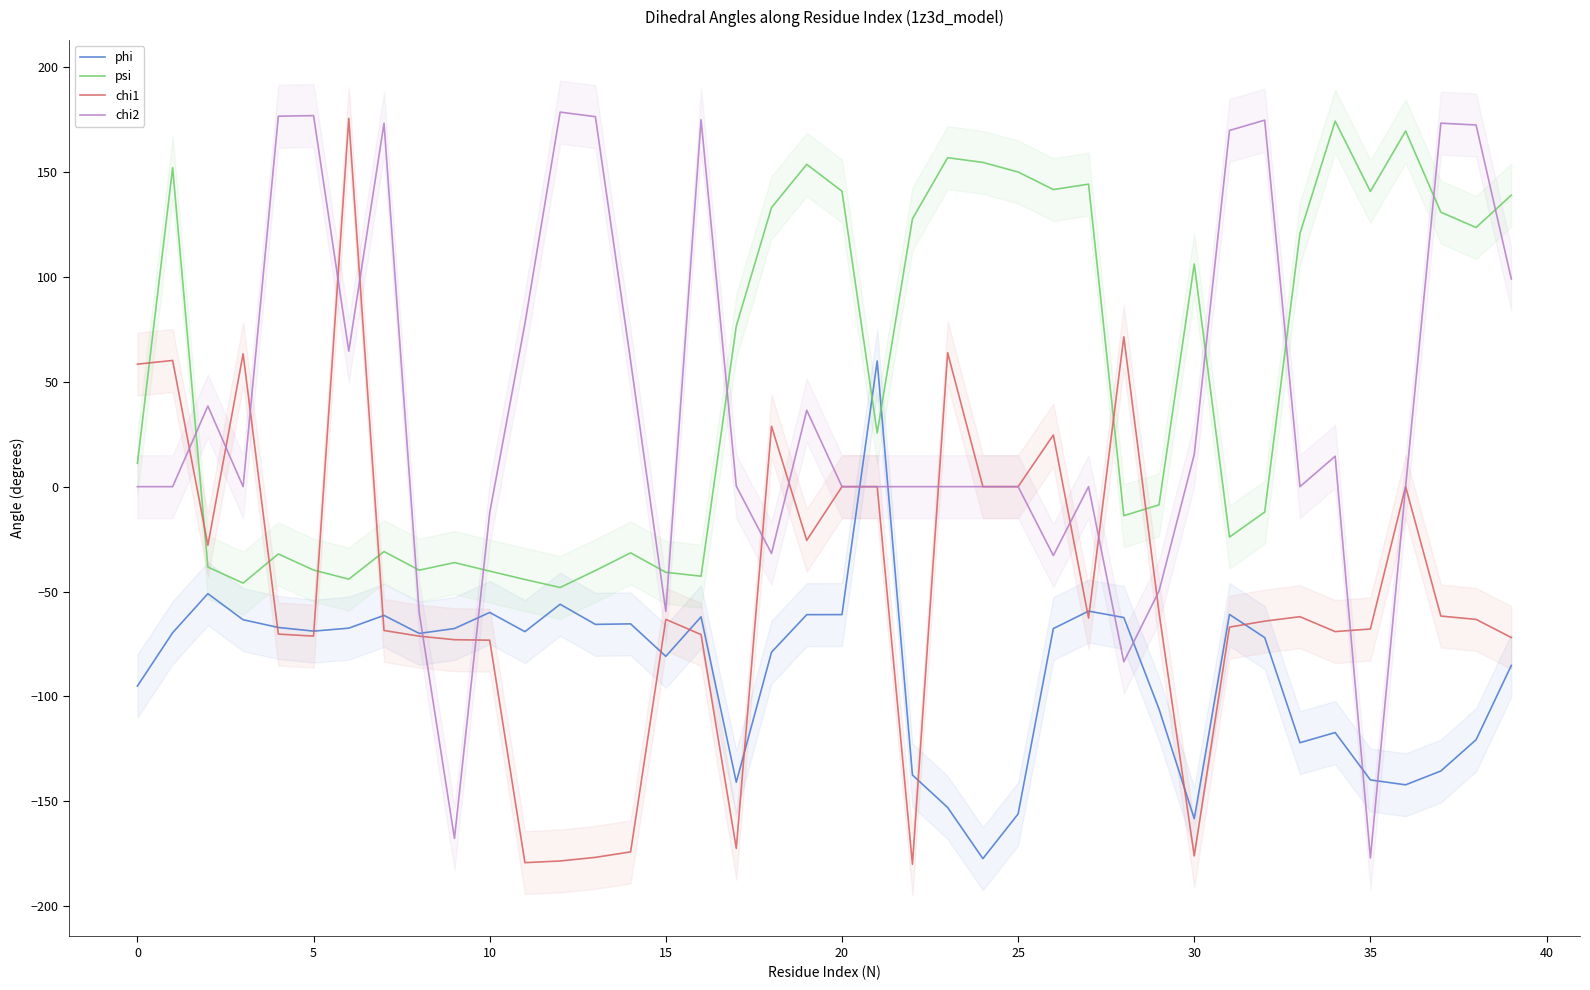

Which series changed the most between 17 and 21?

phi